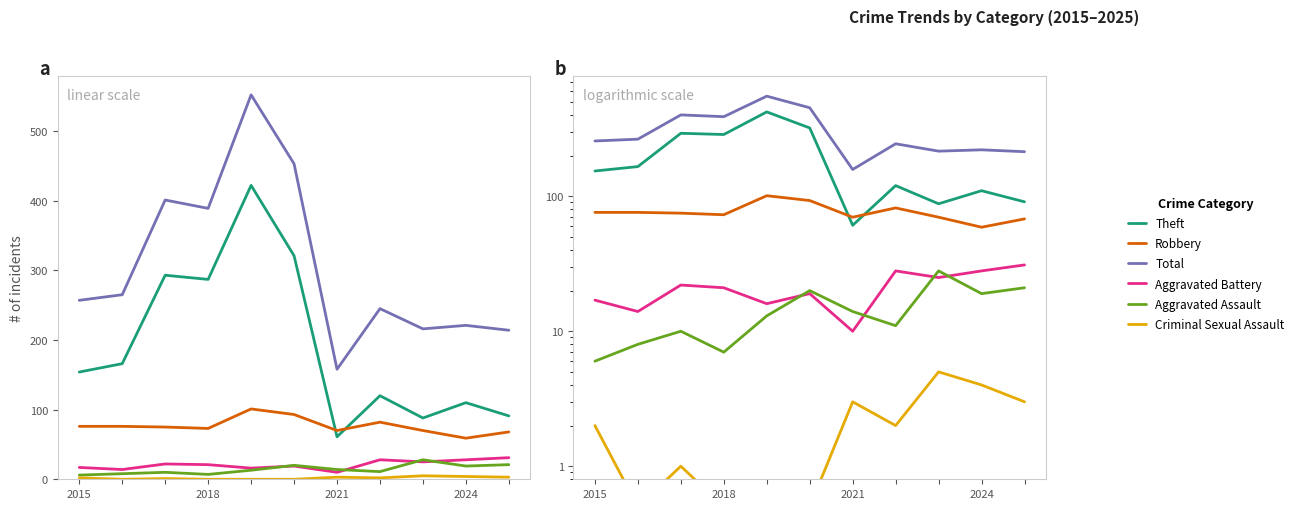

At which label does Criminal Sexual Assault reach its minimum?

2018